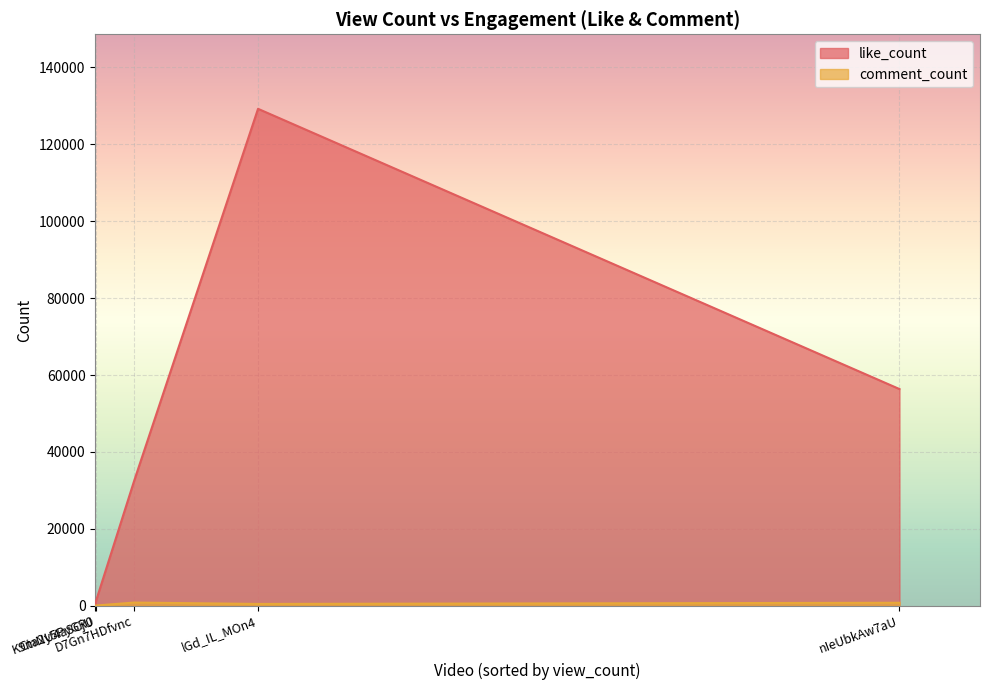

True or false: like_count and comment_count cross at least once.

False